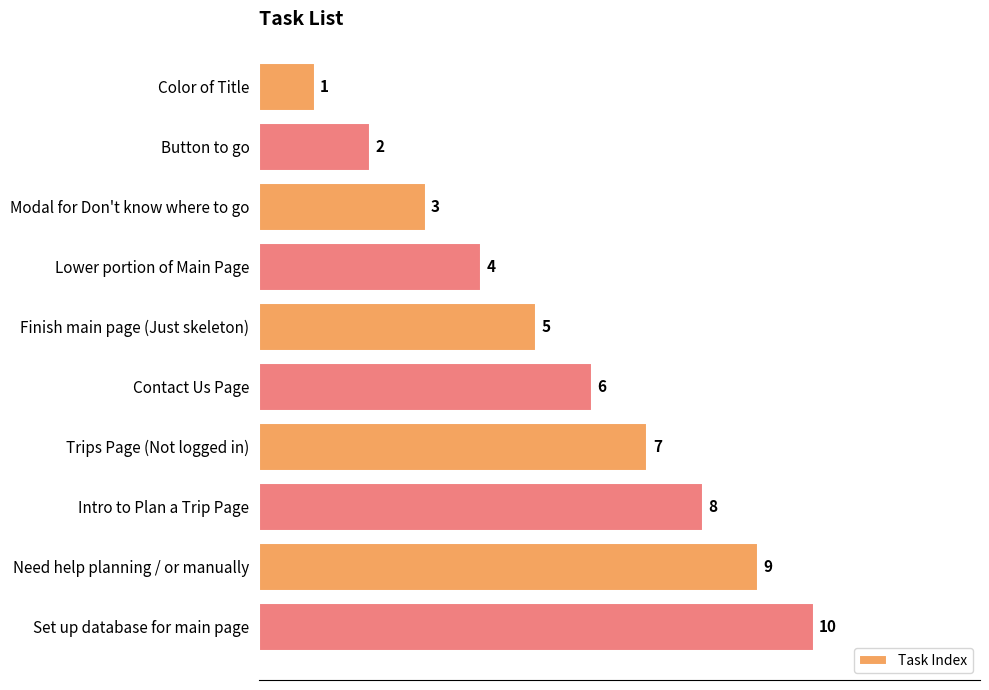

How many data points are less than 6?

5